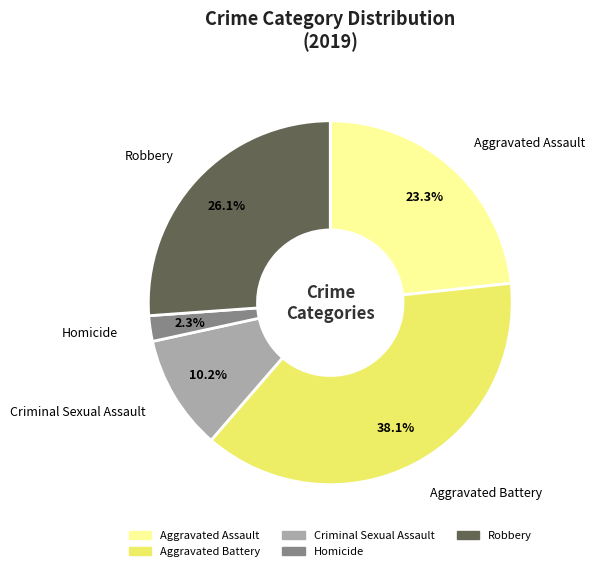

Does Aggravated Battery represent more than half of the total?

No